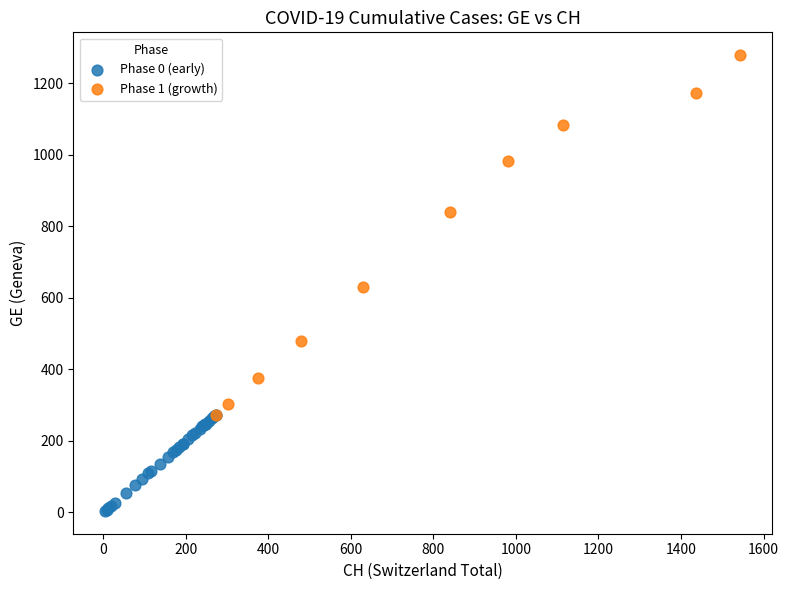

Which series has the largest Y range (max minus min)?

Phase 1 (growth)